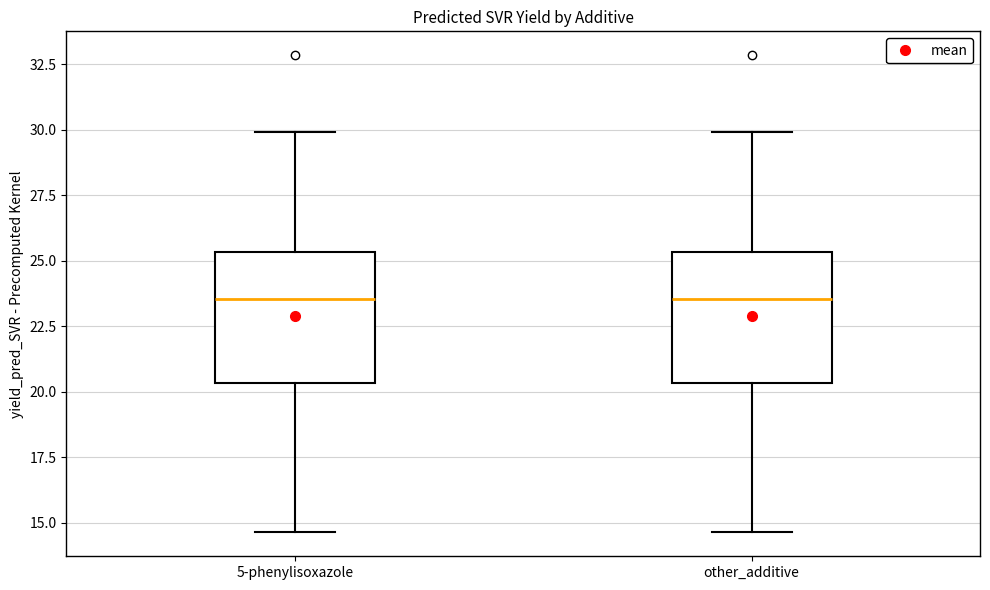

Reading left to right, transcribe this box plot: for each box, give where its median line is, the range the box spans, and where its two whiskers end, as read against the y-axis. The values are not printed on the chart, so give them approximately, as read against the axis.

5-phenylisoxazole: median 23.5, box 20.5 to 25.5, whiskers 14.5 to 30.0
other_additive: median 23.5, box 20.5 to 25.5, whiskers 14.5 to 30.0